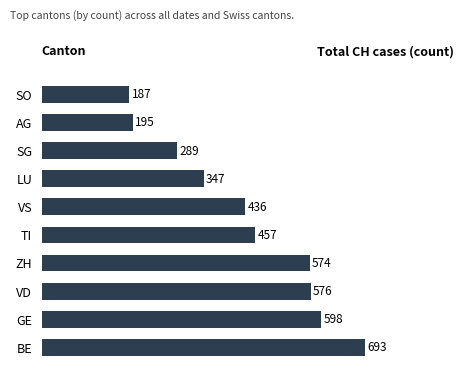

Reading bottom to top, transcribe all the data shown in this chart.

BE=693	GE=598	VD=576	ZH=574	TI=457	VS=436	LU=347	SG=289	AG=195	SO=187